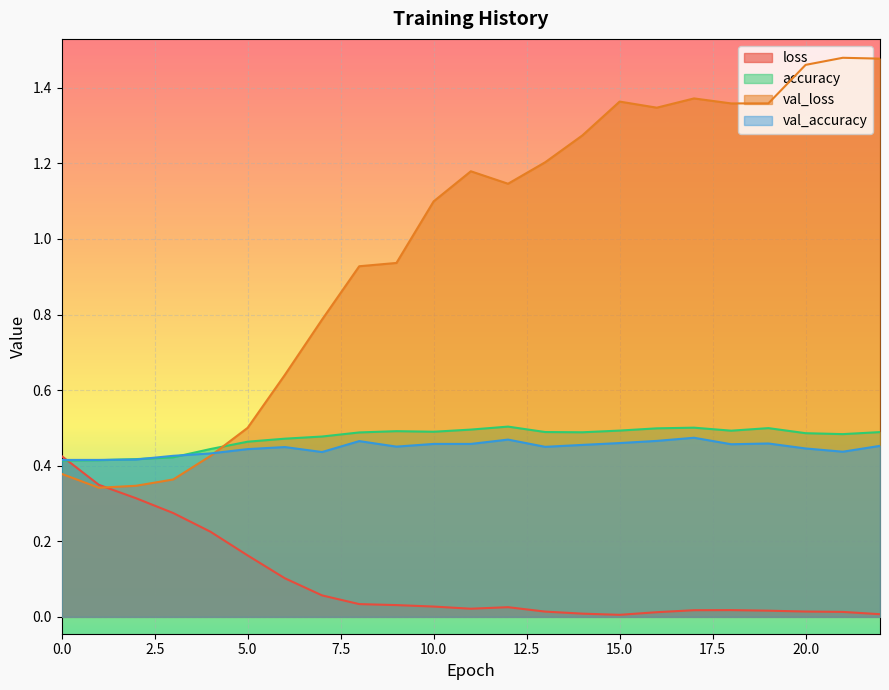

What is the lowest value of the val_accuracy series?

0.4